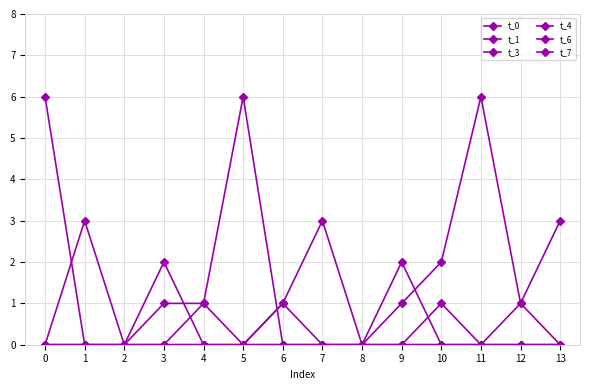

Reading left to right, extract all data points from this chart.

t_0: 0=0	1=0	2=0	3=0	4=0	5=0	6=0	7=0	8=0	9=0	10=0	11=0	12=1	13=3
t_1: 0=0	1=0	2=0	3=0	4=0	5=0	6=0	7=0	8=0	9=1	10=2	11=6	12=1	13=0
t_3: 0=0	1=0	2=0	3=0	4=0	5=0	6=1	7=3	8=0	9=0	10=0	11=0	12=0	13=0
t_4: 0=0	1=0	2=0	3=1	4=1	5=6	6=0	7=0	8=0	9=2	10=0	11=0	12=0	13=0
t_6: 0=0	1=3	2=0	3=0	4=1	5=0	6=0	7=0	8=0	9=0	10=0	11=0	12=0	13=0
t_7: 0=6	1=0	2=0	3=2	4=0	5=0	6=1	7=0	8=0	9=0	10=1	11=0	12=0	13=0